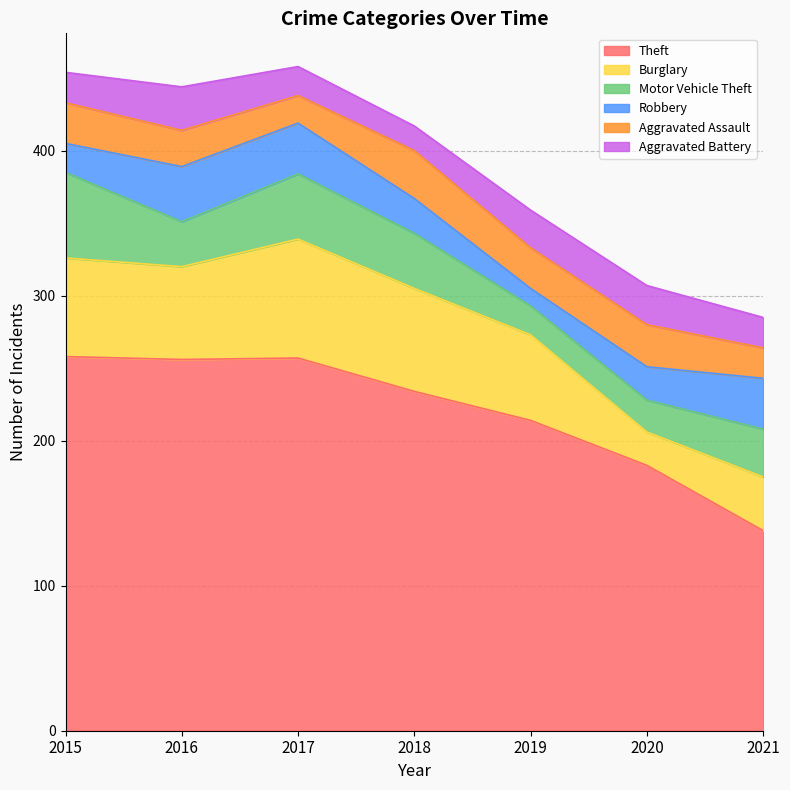

True or false: Burglary and Theft intersect in this chart.

False